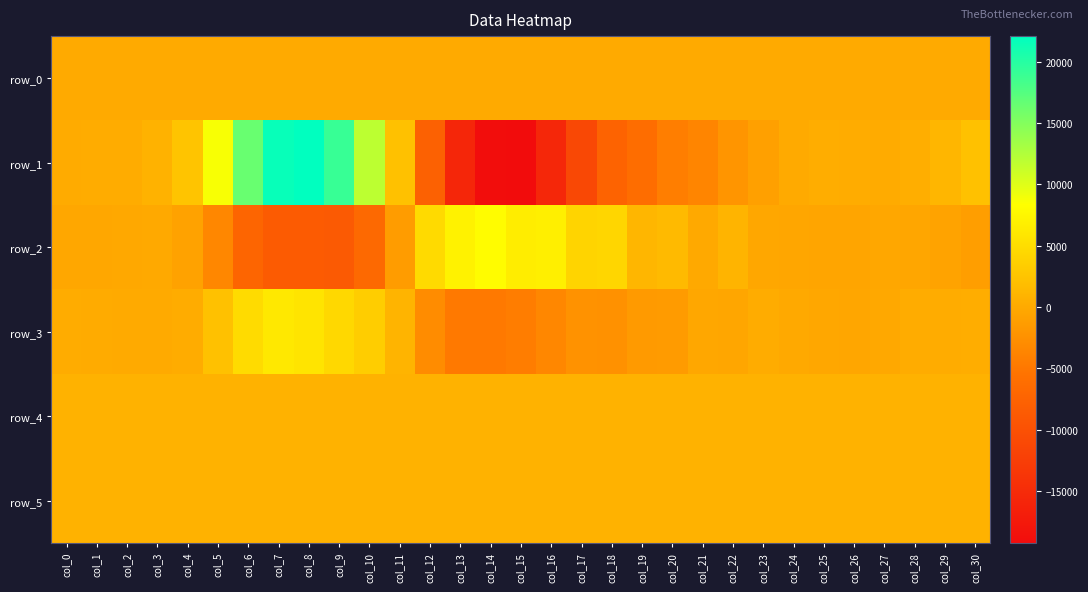

The row_3 series shows -1560.4 at col_17. True or false?

False